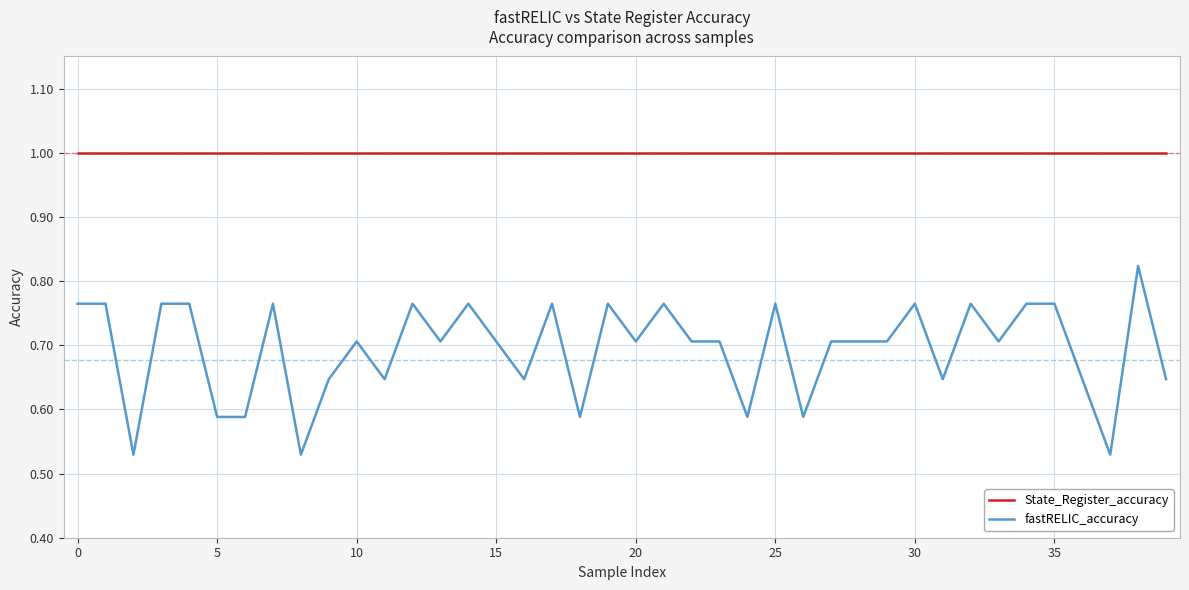

What is the highest value of the State_Register_accuracy series?

1.0